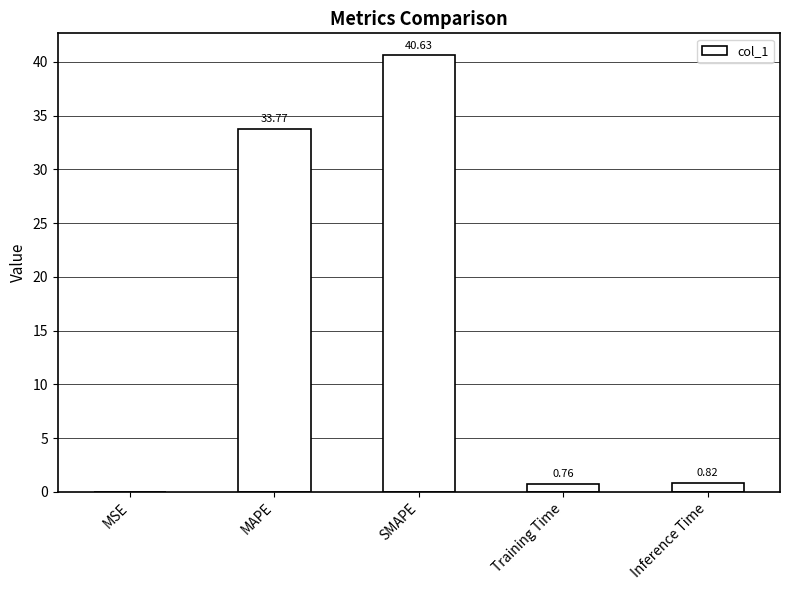

What is the change in value from MSE to SMAPE?

+40.6